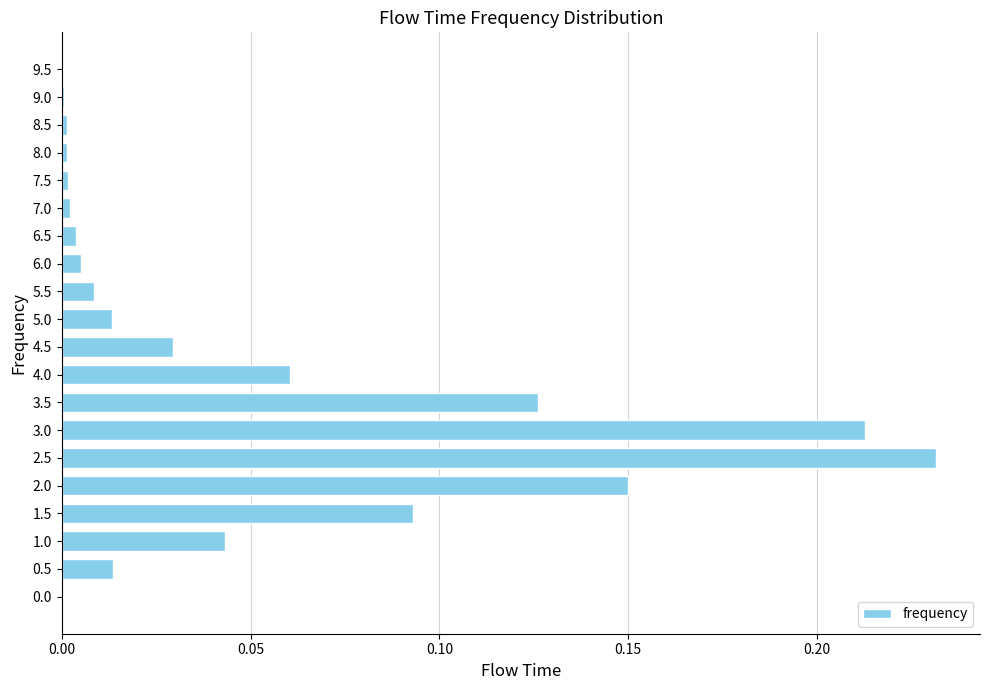

The chart shows a value of 0.0 at 1.0. True or false?

True